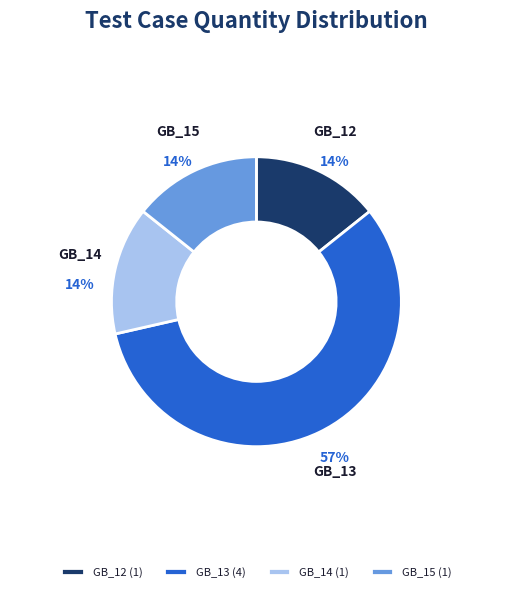

To the nearest percent, what is the average slice percentage?

25%